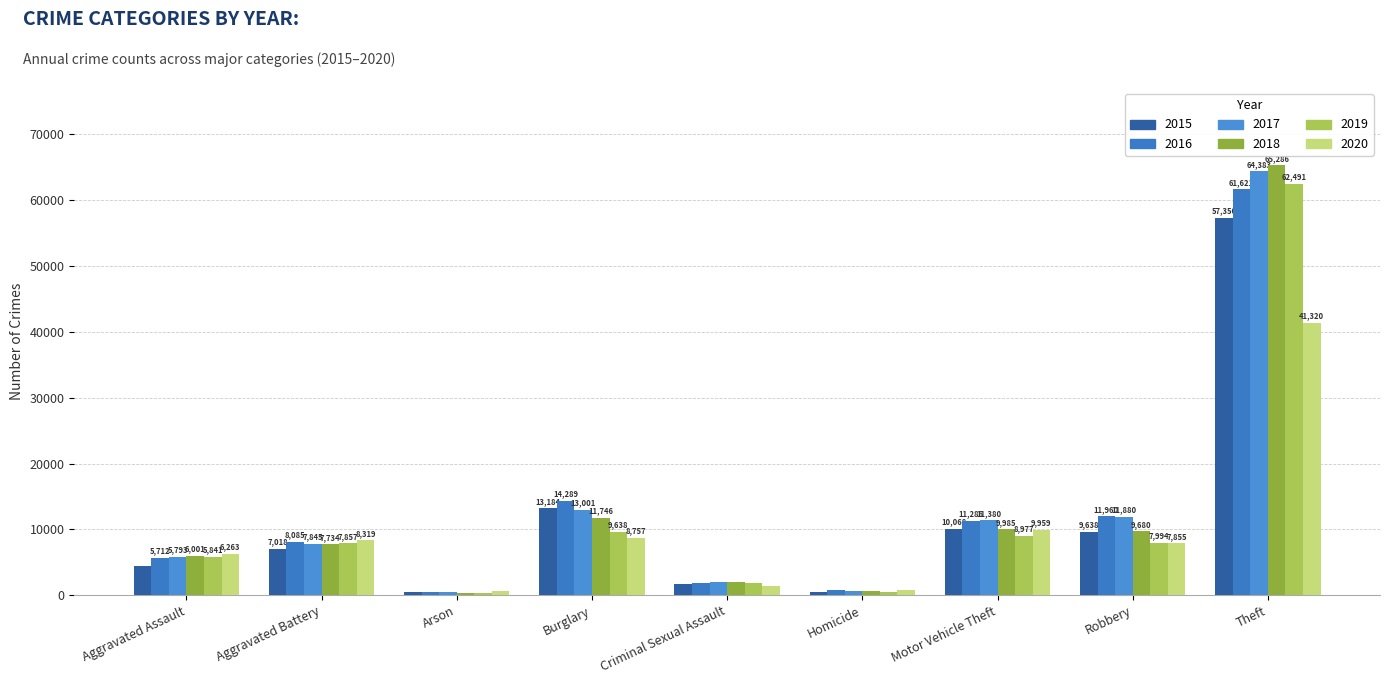

What is the difference between the maximum and minimum values in the 2015 series?

56902